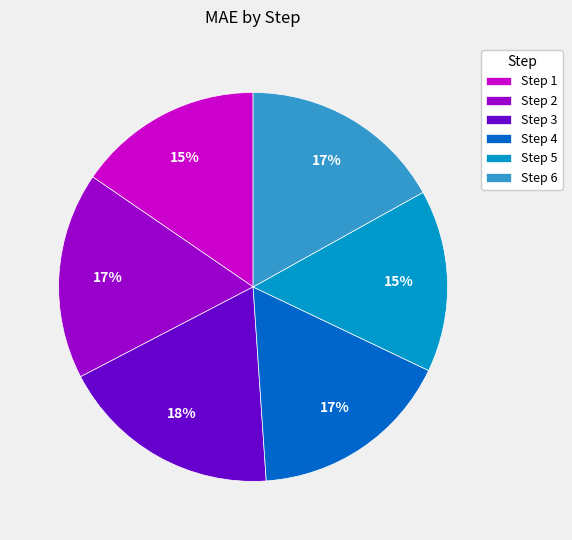

To the nearest percent, what is the difference between the largest and smallest slice percentages?

3%